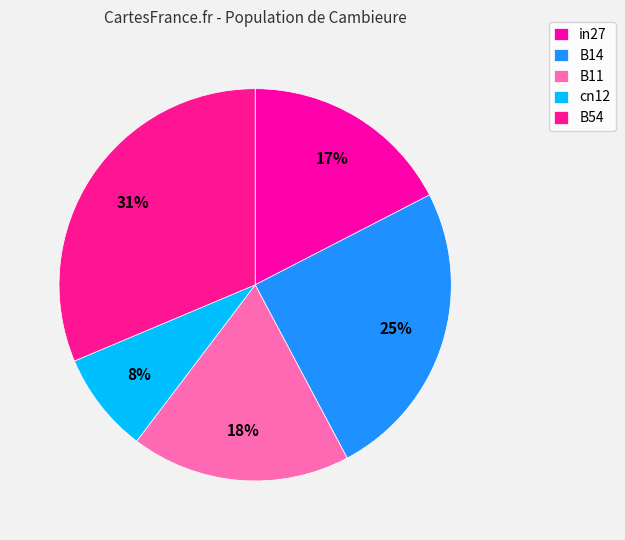

What percentage is the B11 slice, to the nearest percent?

18%